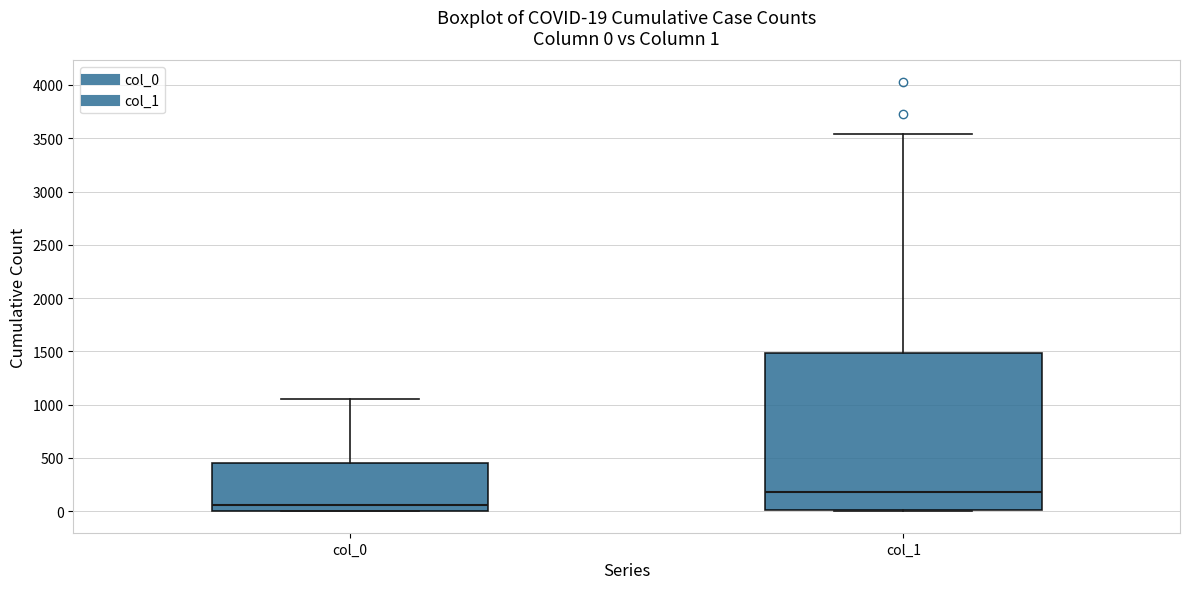

Which box is the tallest, from its lower edge to its upper edge?

col_1